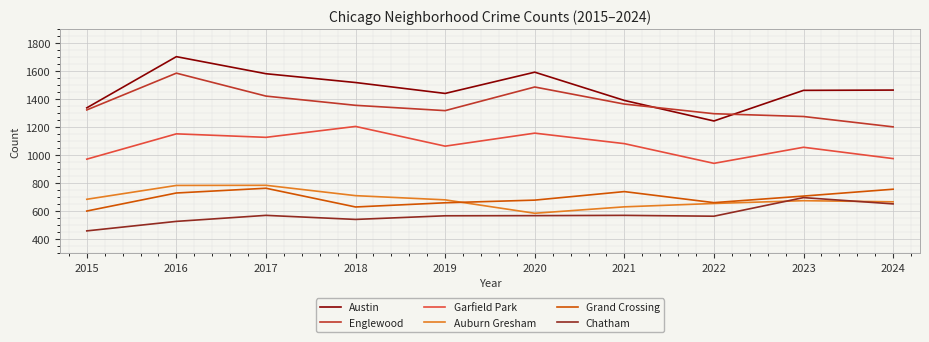

At how many categories does at least one series exceed 1161?

10